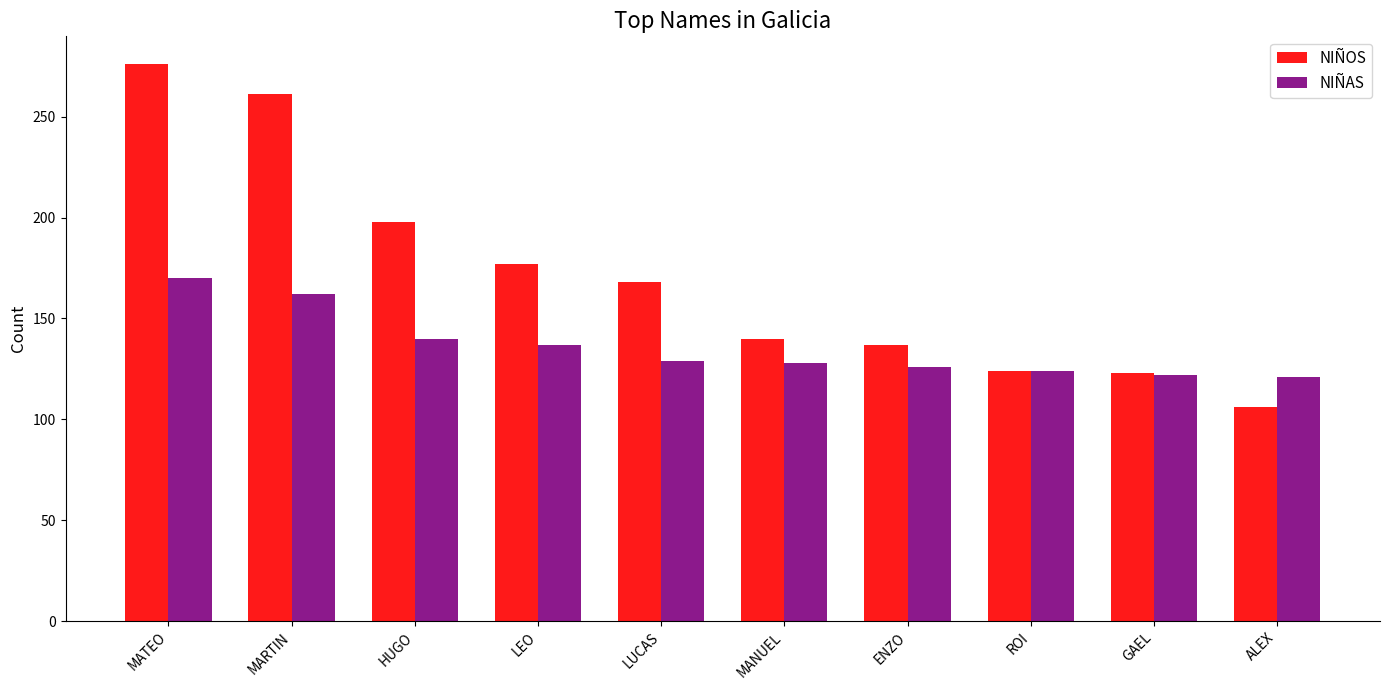

What is the total value across all series at MARTIN?

423